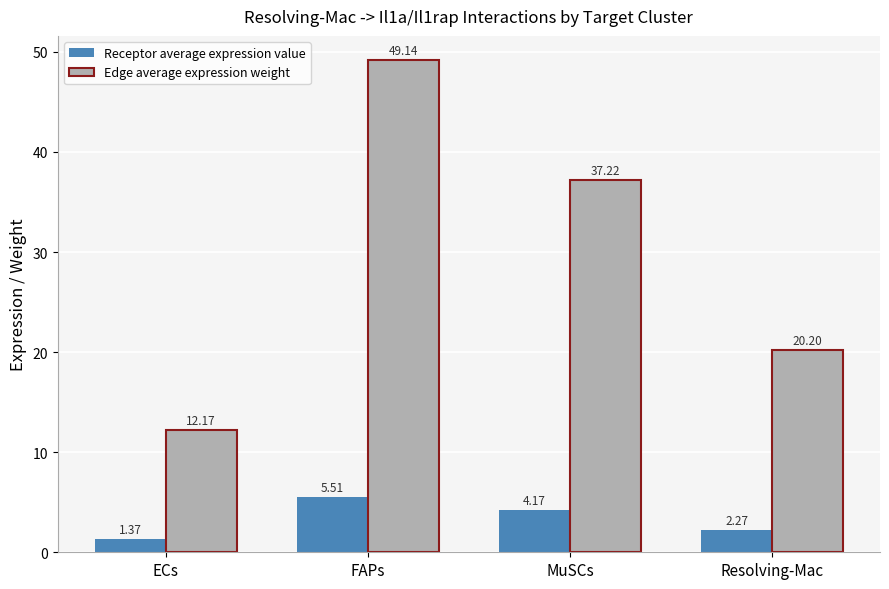

What is the label of the 4th bar from the right?

ECs